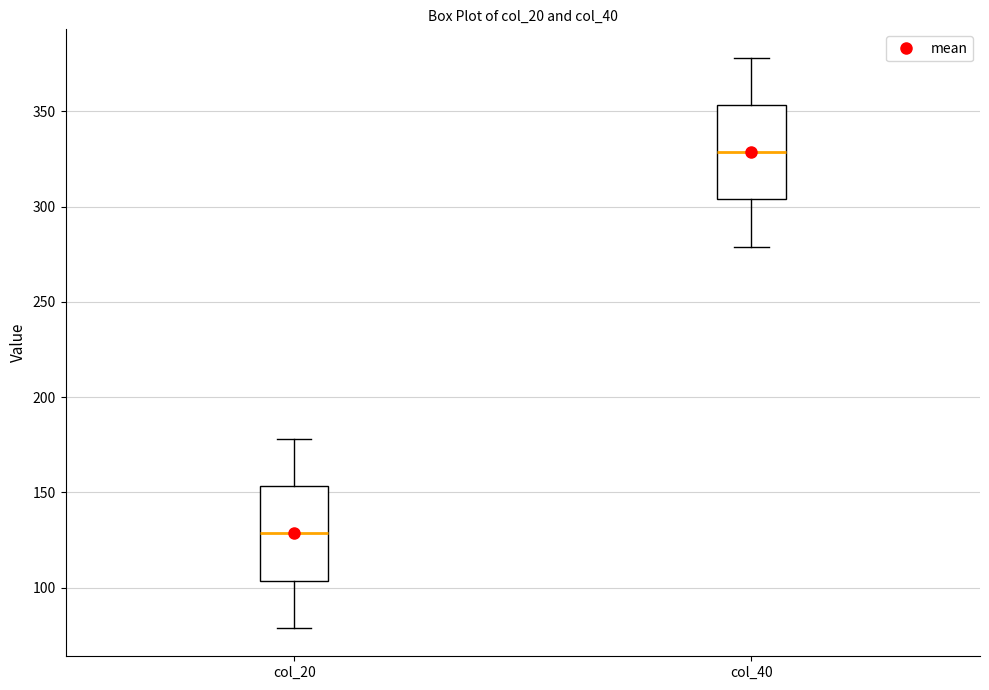

Reading left to right, read every box against the y-axis: the position of its median line, the range the box covers, and the ends of its whiskers. The values are not printed on the chart, so give them approximately, as read against the axis.

col_20: median 130, box 105 to 155, whiskers 80 to 180
col_40: median 330, box 305 to 355, whiskers 280 to 380